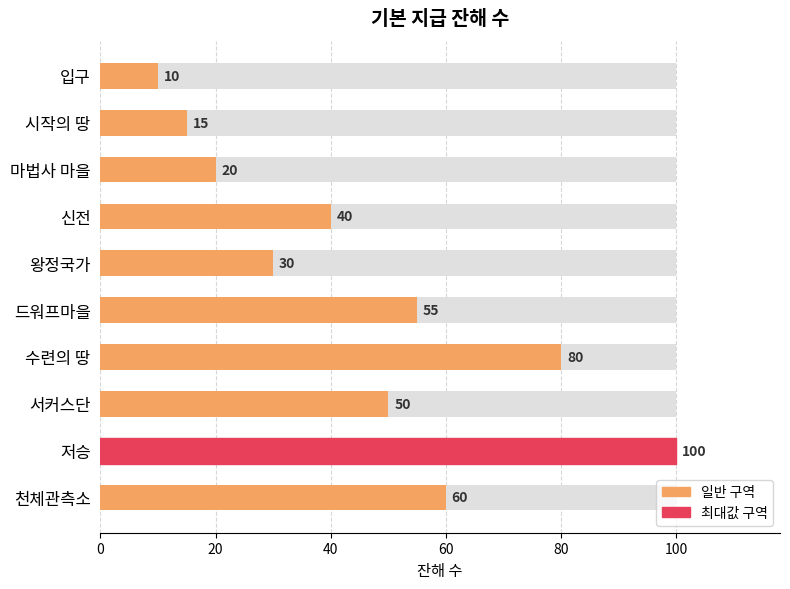

What is the minimum value shown in the chart?

10